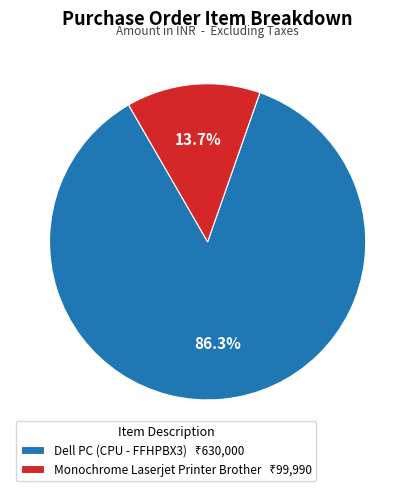

Does Monochrome Laserjet Printer Brother represent more than half of the total?

No